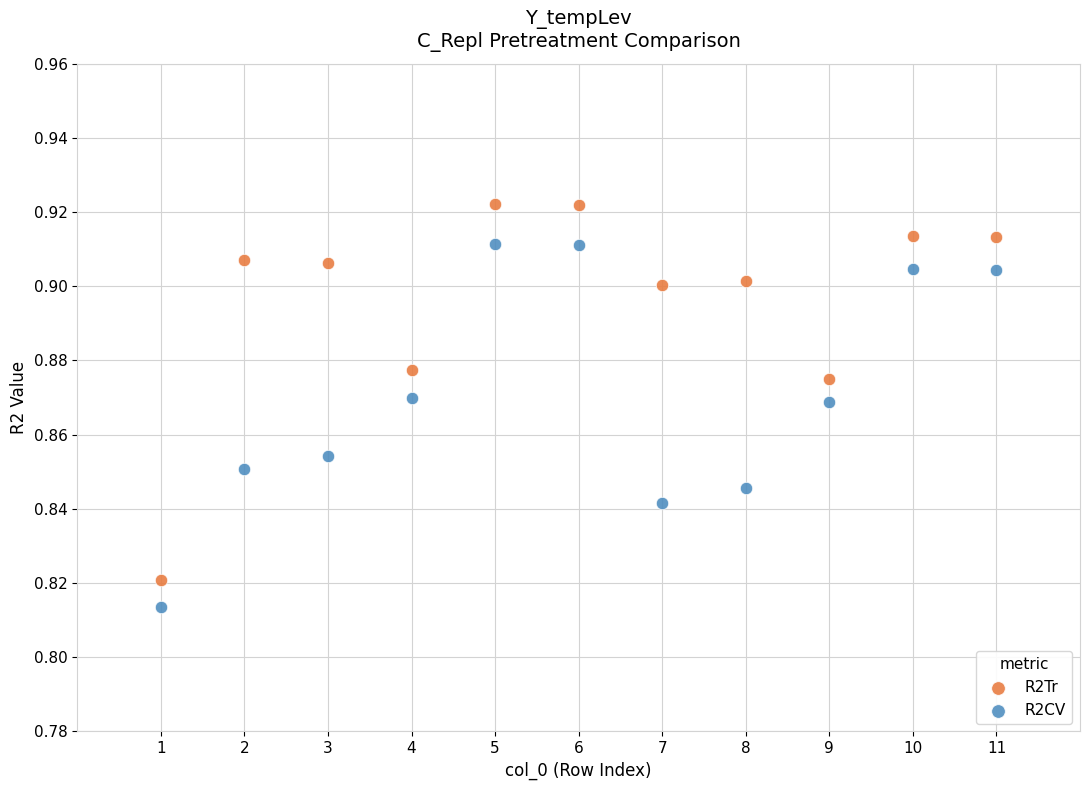

Across all data points, what is the range of X values (max minus min)?

10.0